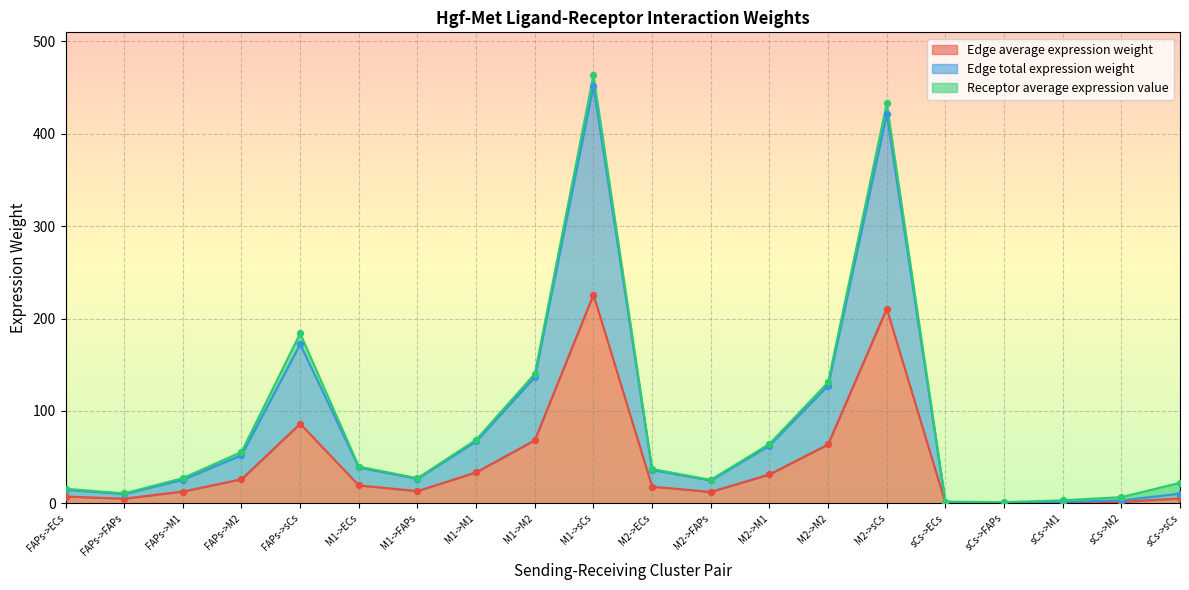

Which series contains the lowest Y value?

Edge average expression weight